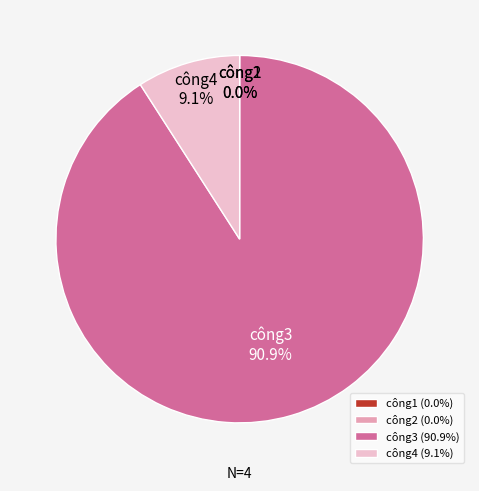

Is the sum of công3 and công4 greater than half?

Yes